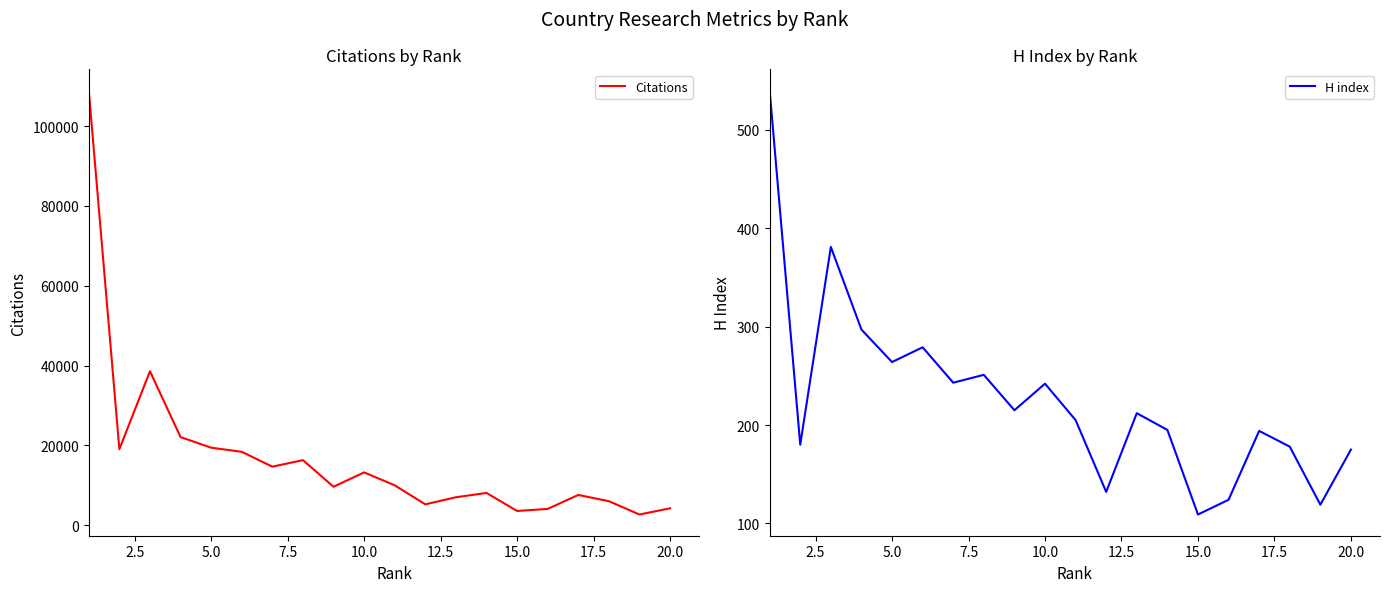

Does the chart have visible grid lines?

No